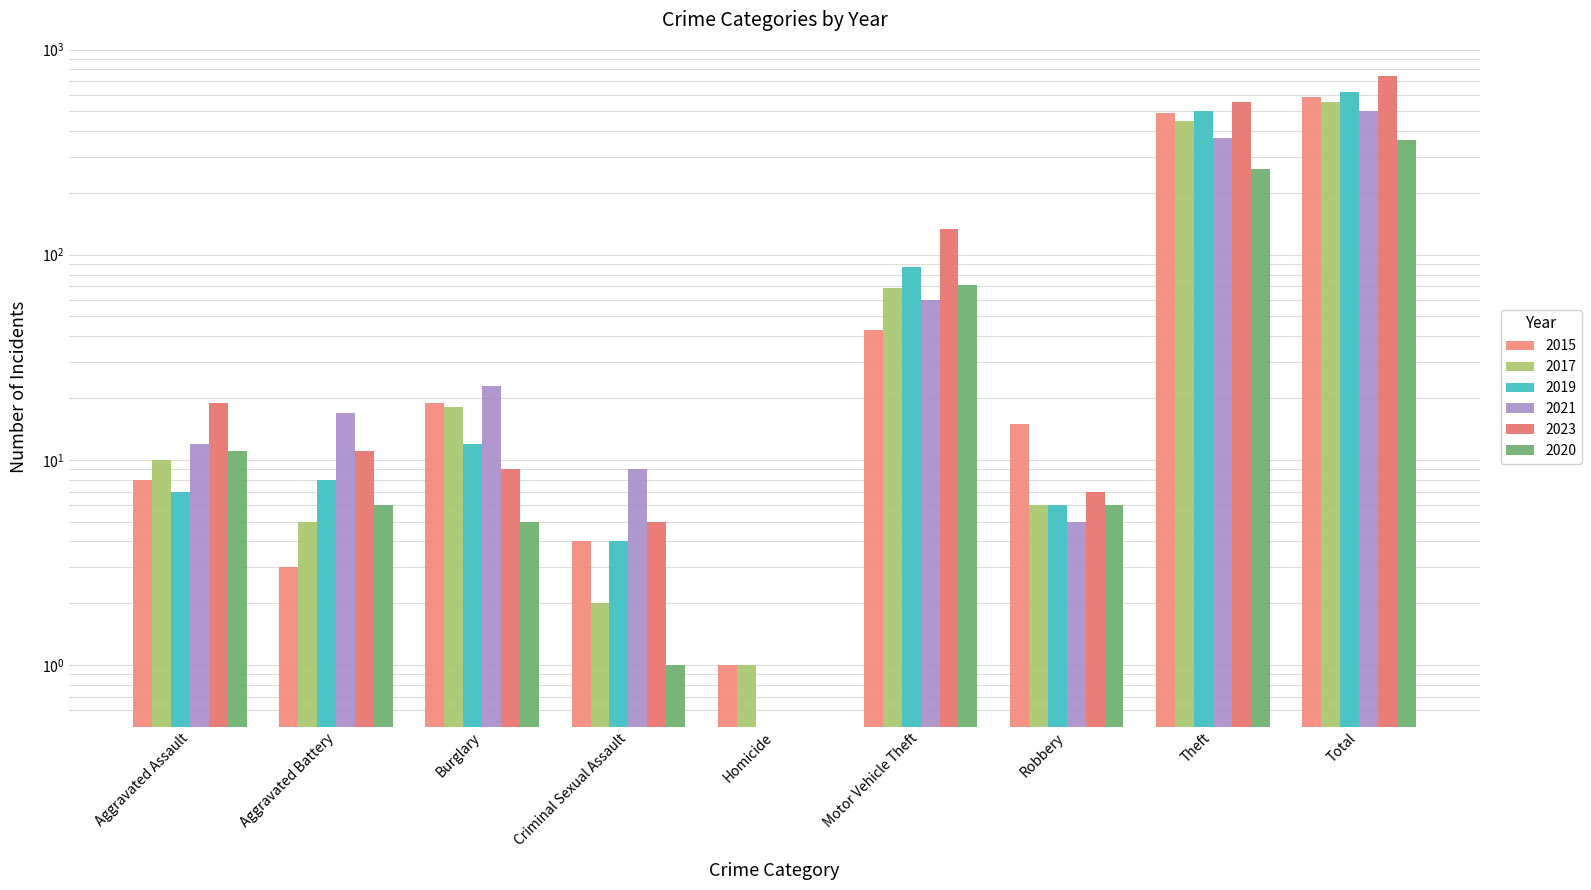

What is the value of the 2020 bar at the 2nd from the left?

6